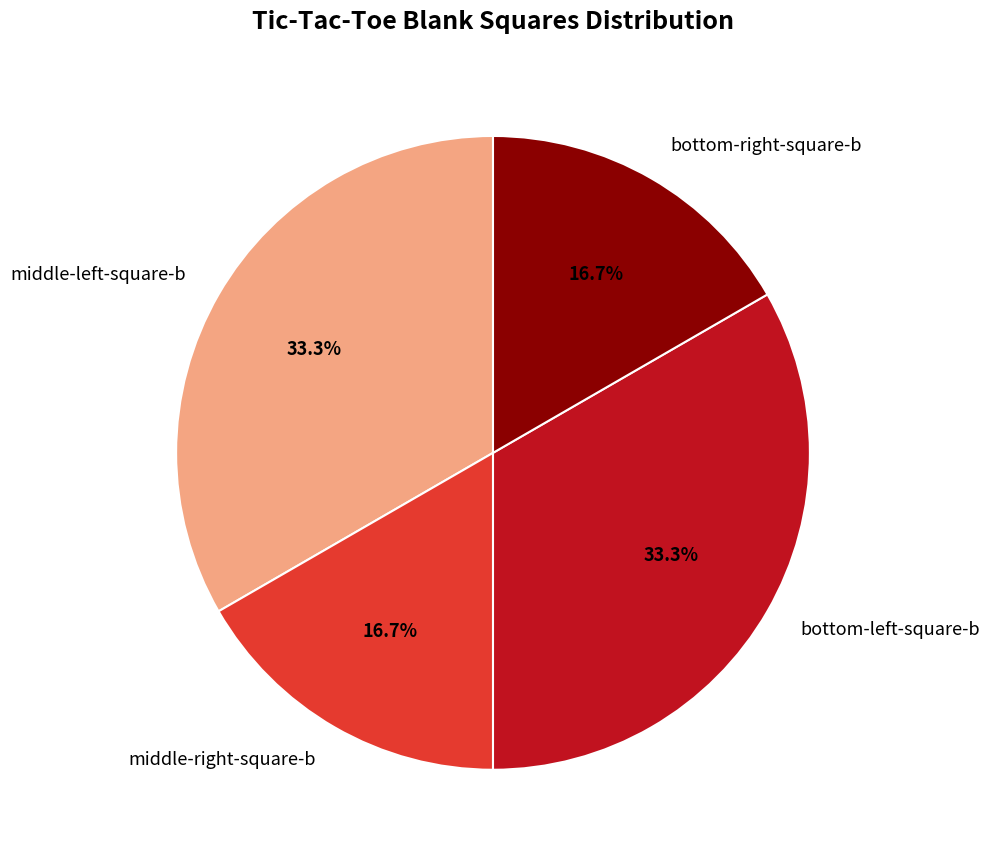

Does any single category account for the majority?

No